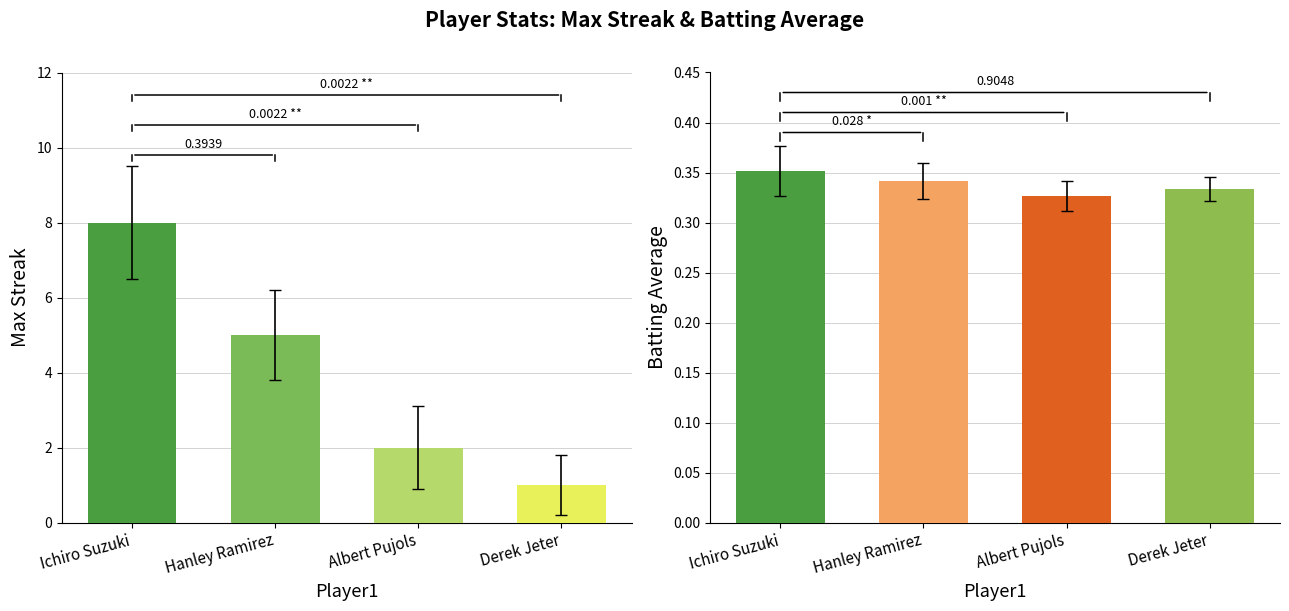

The value of Max Streak at Derek Jeter is 2.9. True or false?

False